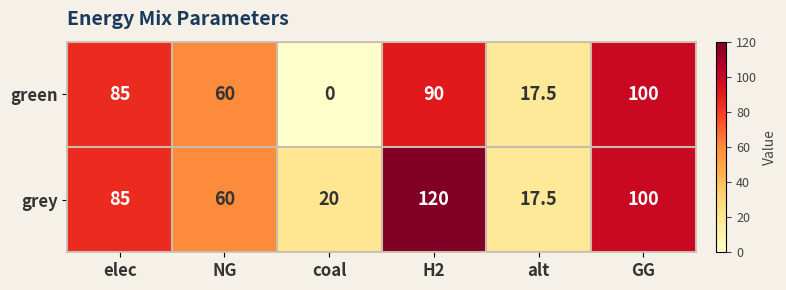

What is the approximate value of grey at elec?

85.0